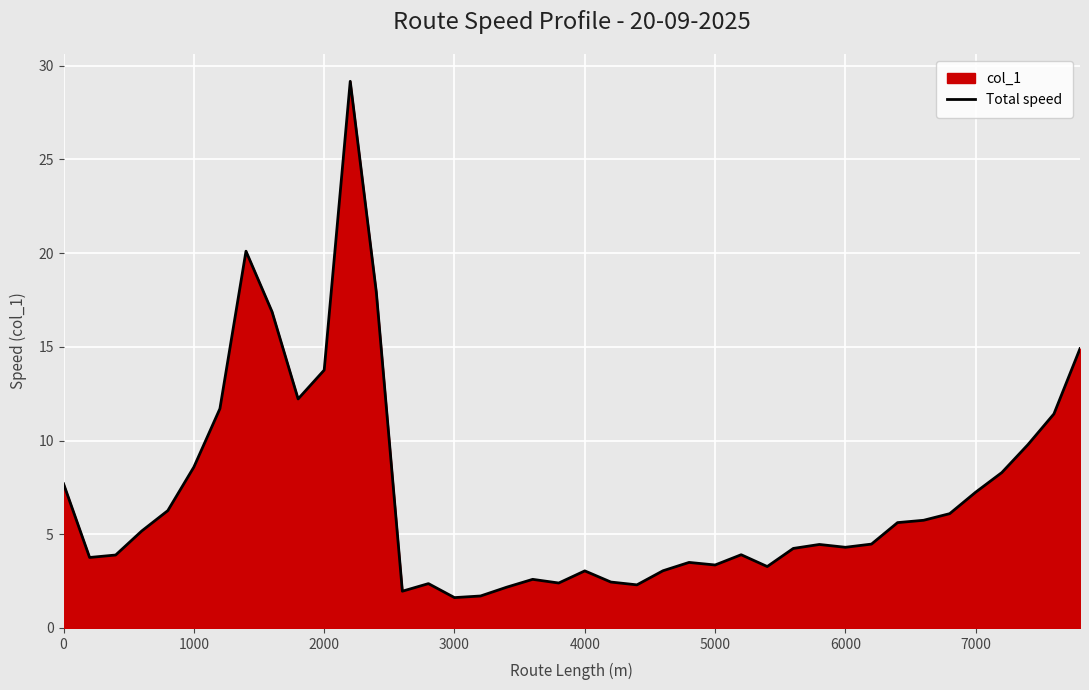

What is the greatest value displayed?

29.2